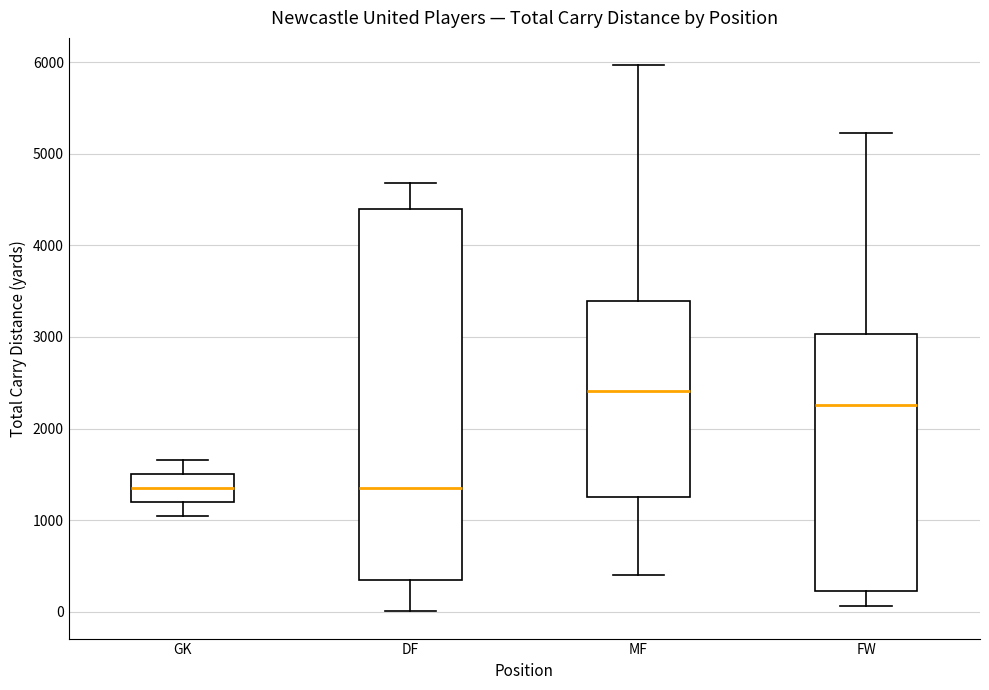

Where is the lower edge of the box for FW on the y-axis? The values are not printed on the chart, so give them approximately, as read against the axis.

200